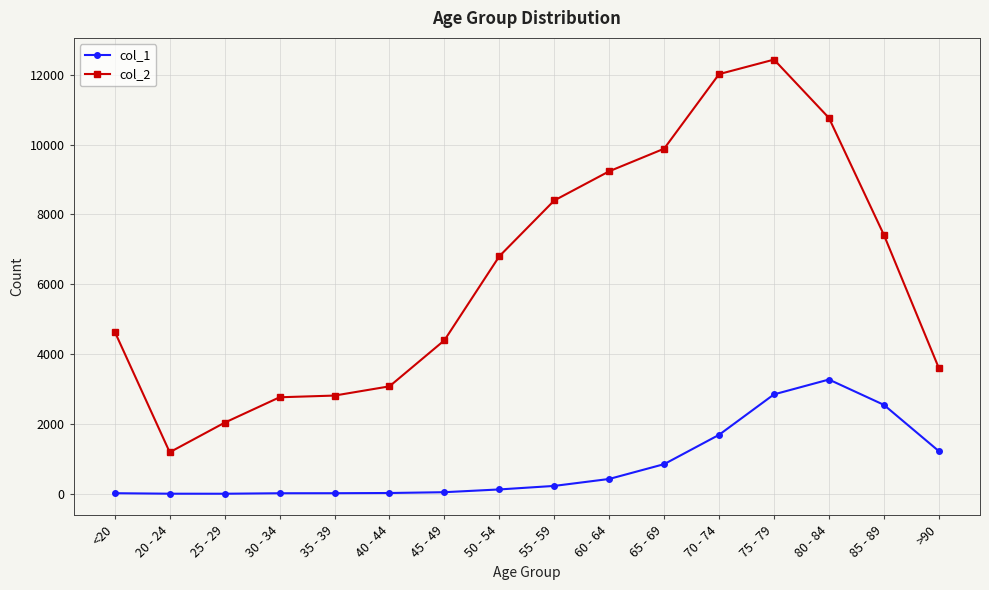

The col_2 series shows 12018 at 70 - 74. True or false?

True